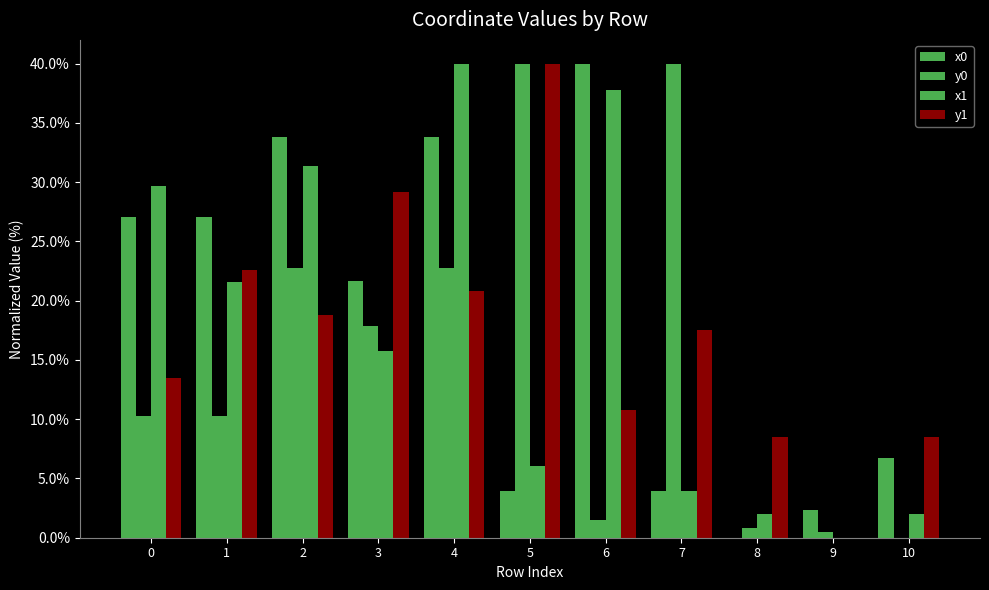

Between 5 and 9, which is larger?

5